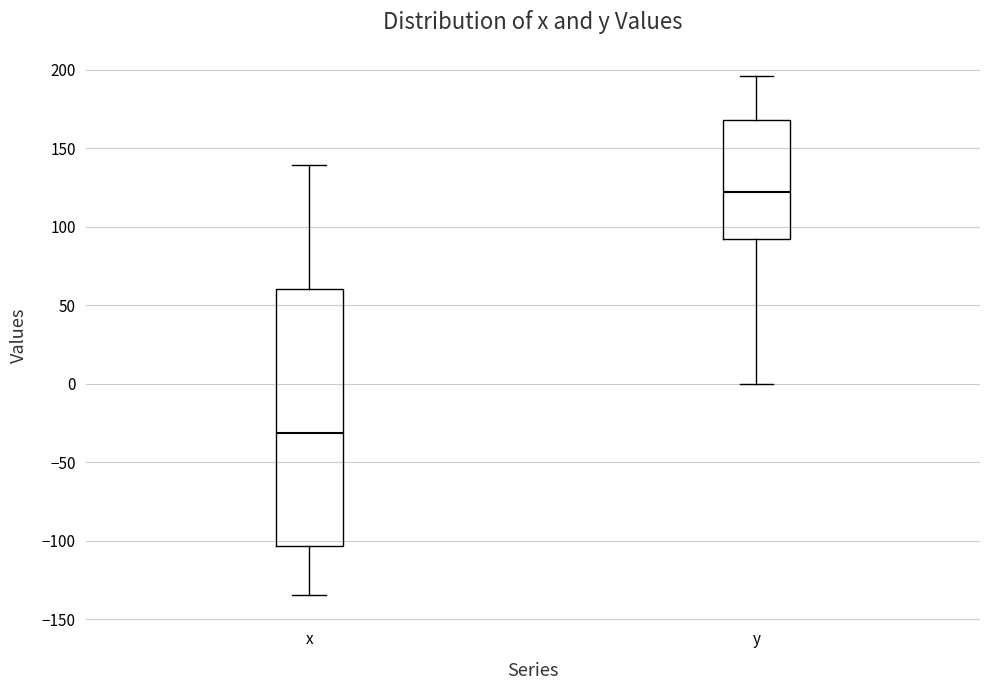

Which box has the highest median line?

y